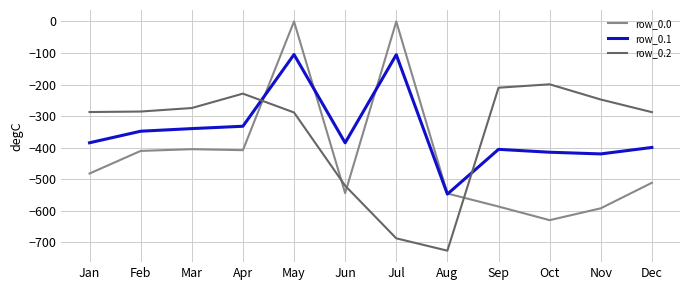

The row_0.2 series shows -228.8 at Apr. True or false?

True